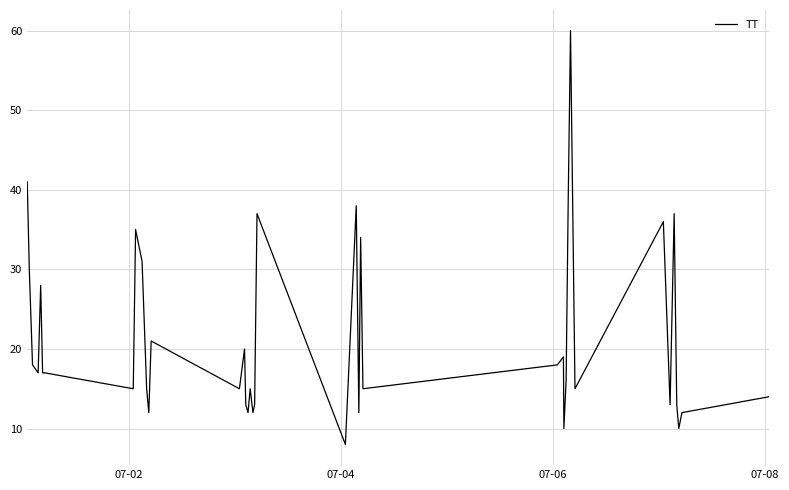

Reading right to left, what are all the values shown in this chart?

14	12	10	13	37	13	36	15	60	39	16	10	19	18	15	34	12	38	8	37	13	12	15	12	13	20	15	21	12	15	31	35	15	17	17	28	17	18	30	41